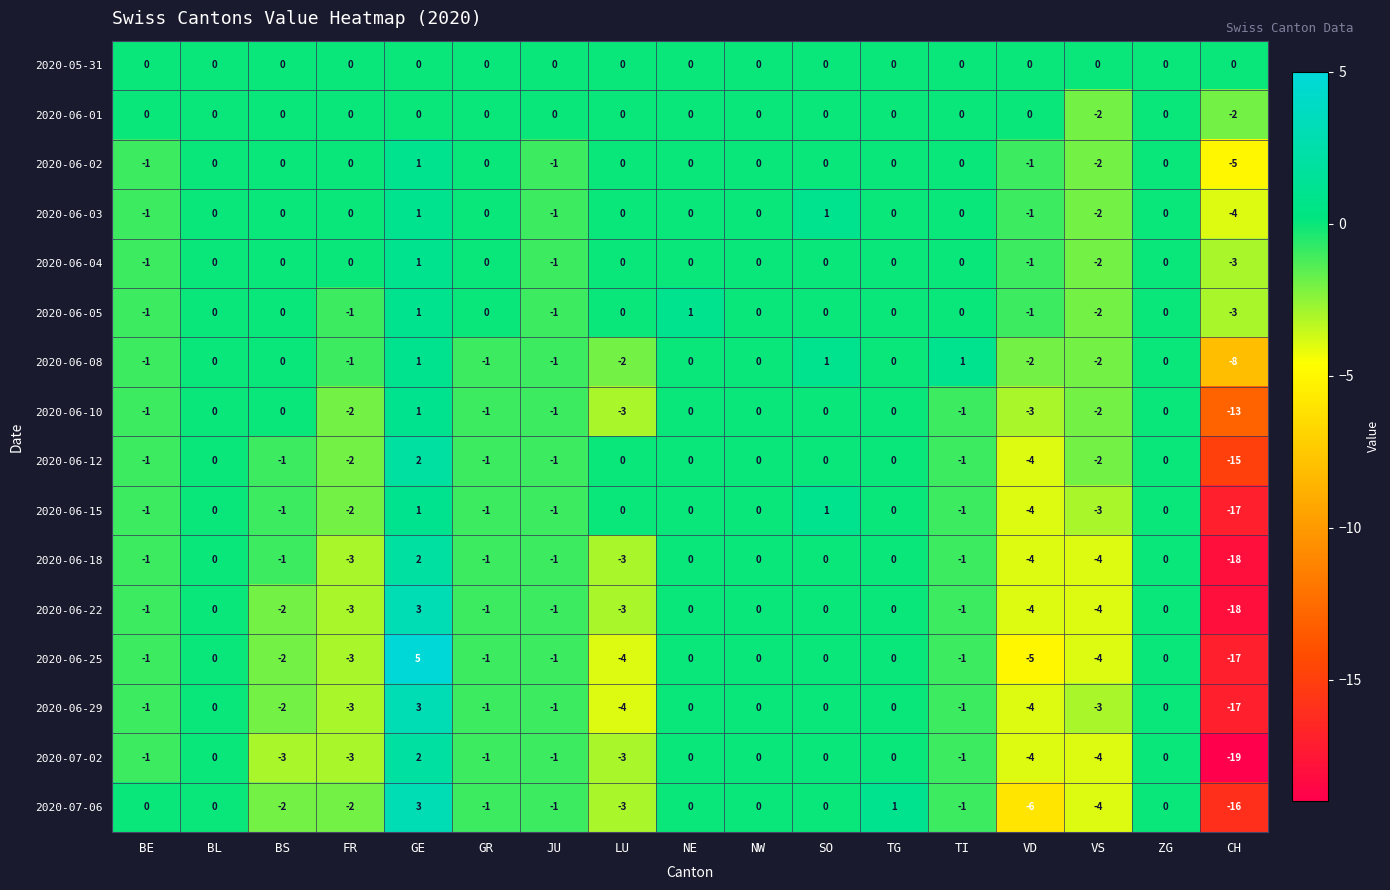

Which category has the lowest value in the 2020-07-06 series?

CH